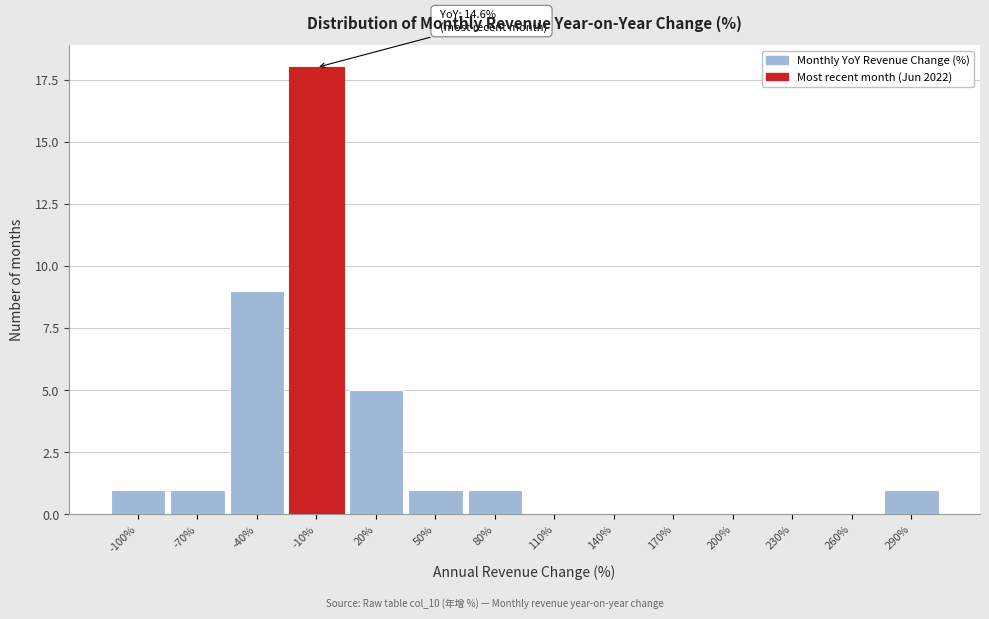

Reading left to right, what are all the values shown in this chart?

-100%=1	-70%=1	-40%=9	-10%=18	20%=5	50%=1	80%=1	110%=0	140%=0	170%=0	200%=0	230%=0	260%=0	290%=1